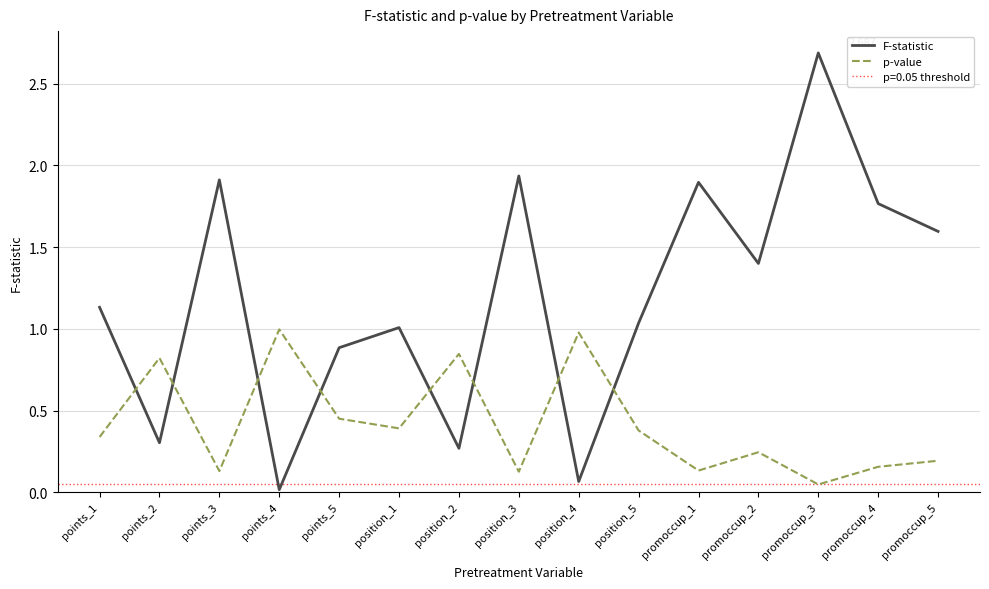

How many lines are shown in the chart?

2